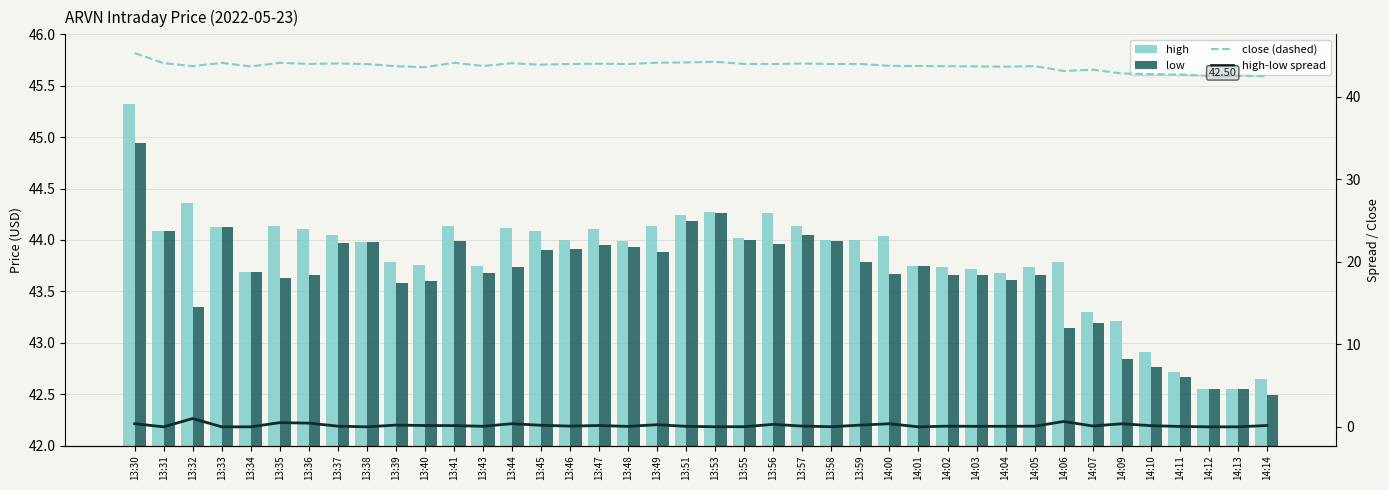

Is the value of close (dashed) at 13:30 greater than the value of low at 13:55?

Yes